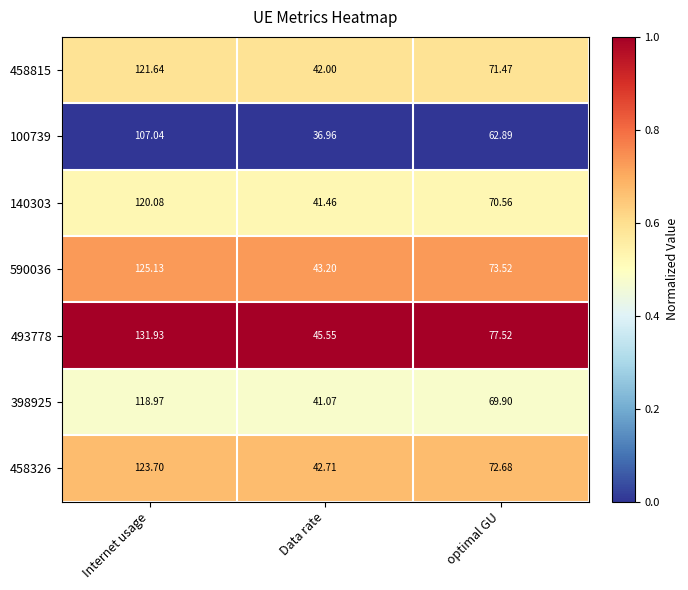

At which label does 458326 first exceed 72?

Internet usage